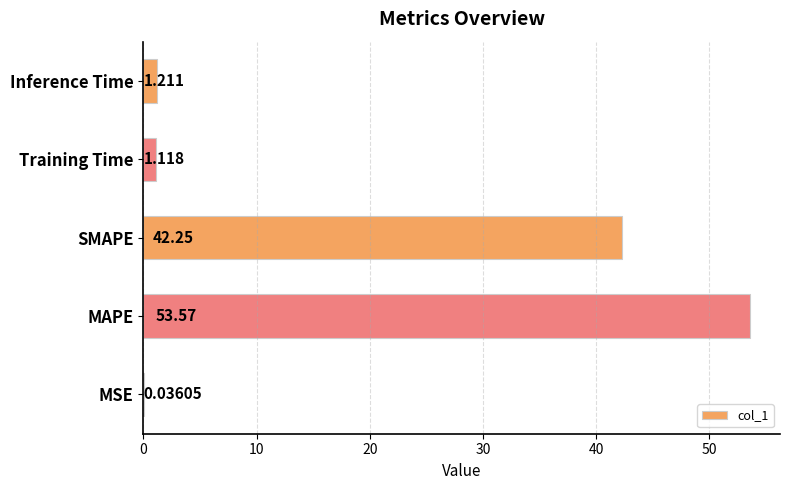

Count the number of categories in the chart.

5